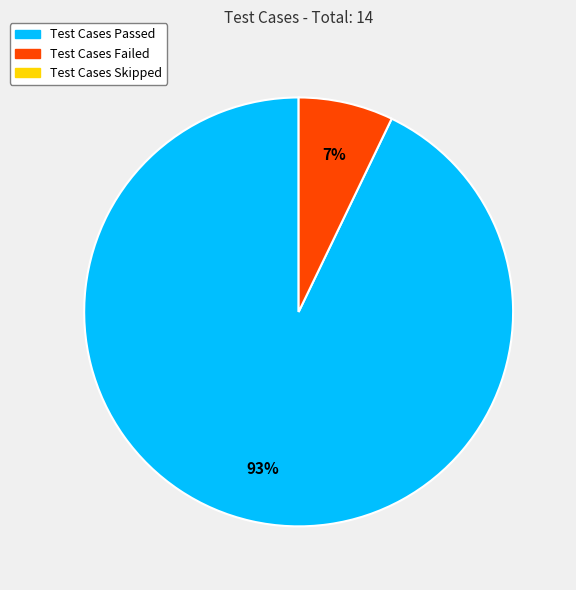

To the nearest percent, what is the average slice percentage?

50%